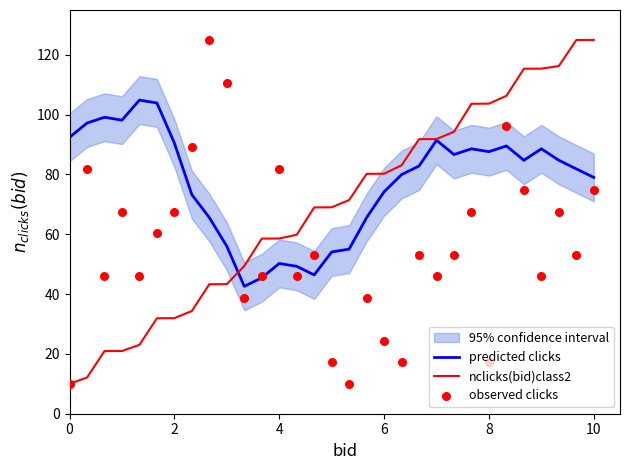

The value of predicted clicks at 8 is 25.6. True or false?

False